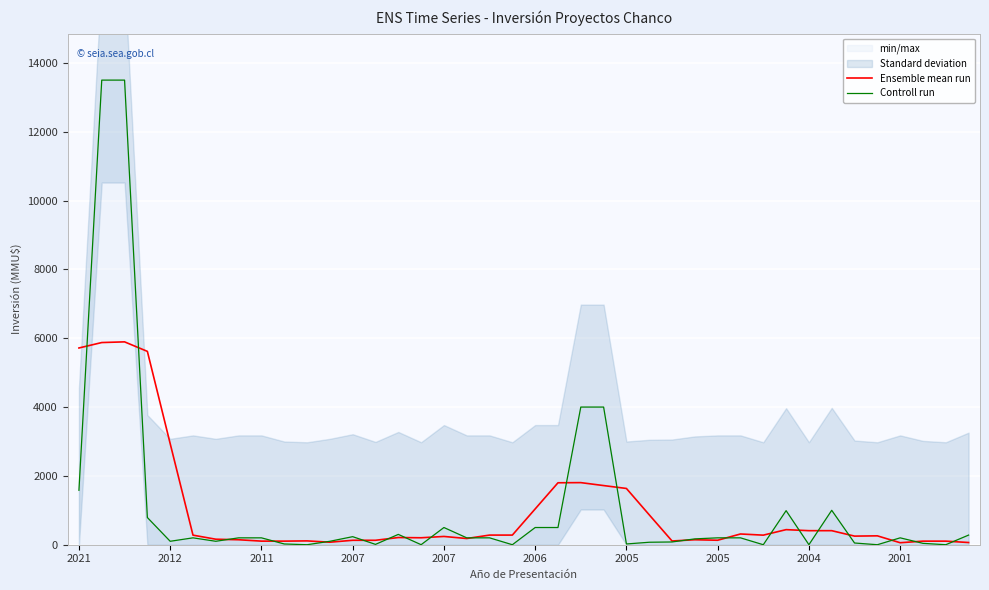

At which label is Ensemble mean run closest to 2976?

2012